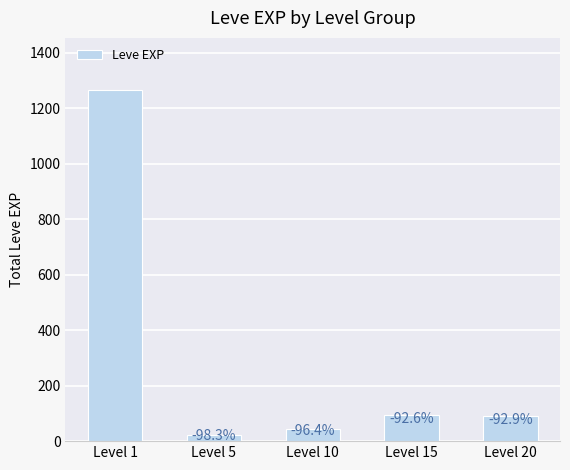

List the labels in order of value, smallest first.

Level 5, Level 10, Level 20, Level 15, Level 1